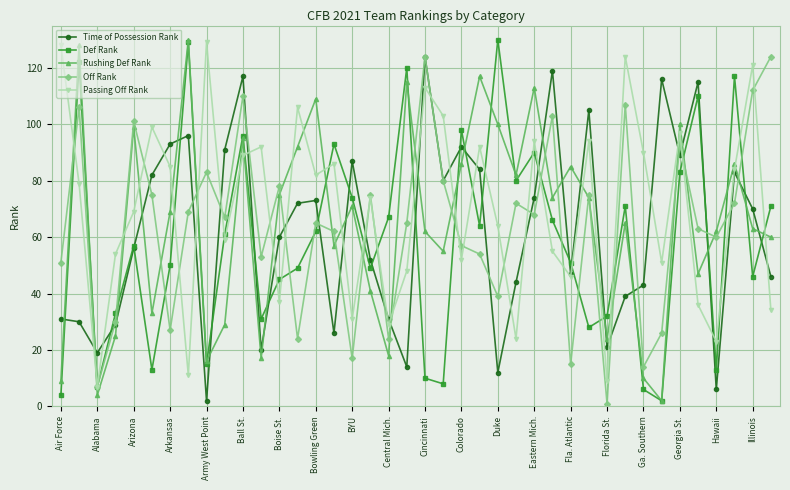

In Passing Off Rank, how many points are higher than both neighbors (excluding endpoints)?

13